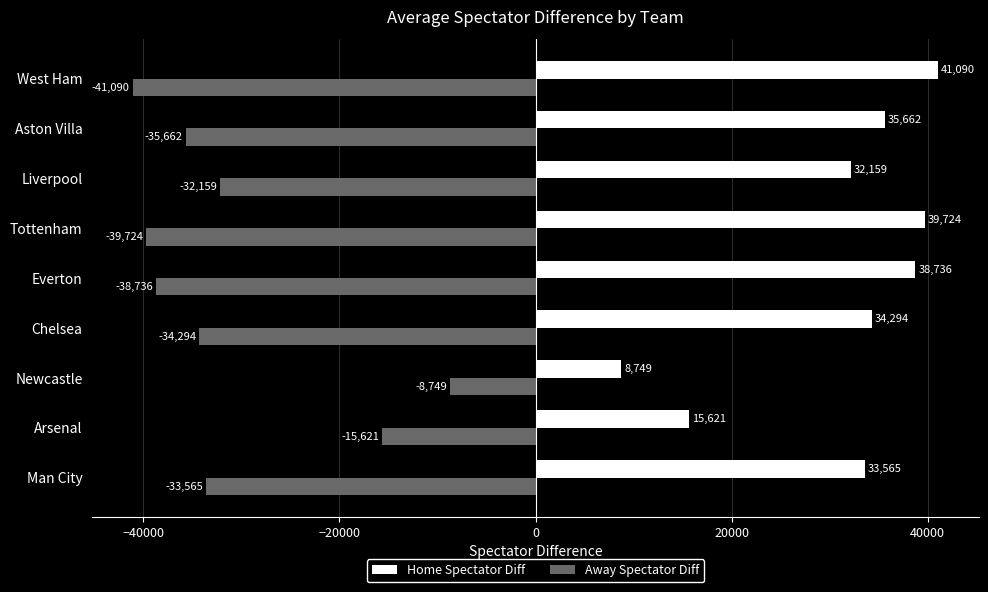

What is the difference between the highest and lowest values at Aston Villa?

71324